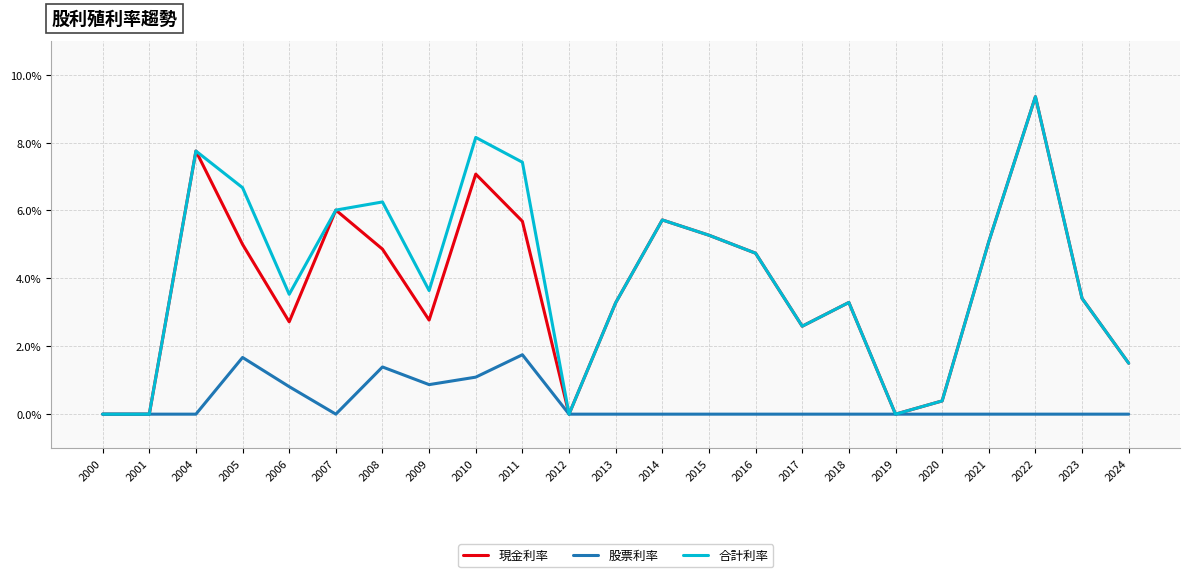

Is the value of 現金利率 at 2011 greater than the value of 合計利率 at 2020?

Yes